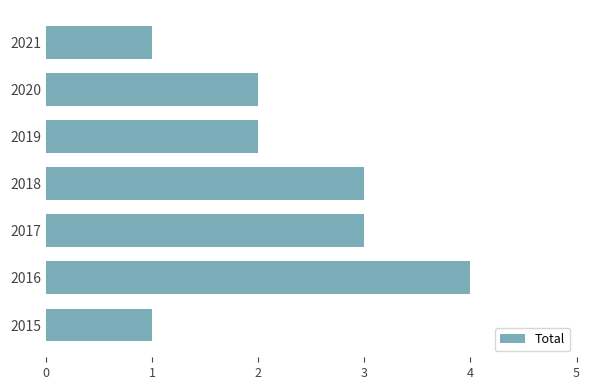

True or false: the data shows 5 at 2016.

False